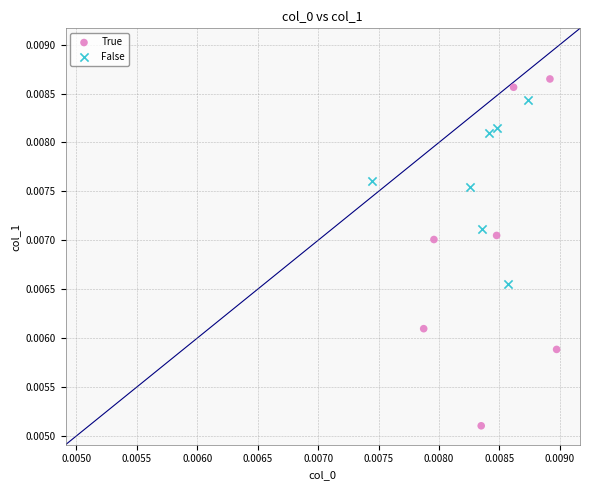

Which series has the widest spread of Y values?

True